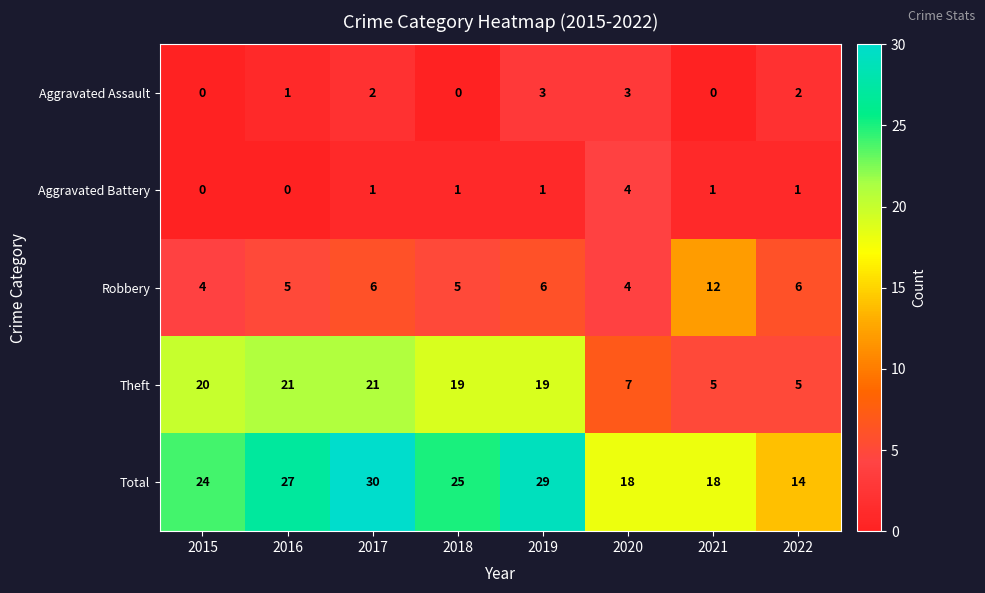

Is it true that Robbery equals 3 at 2016?

False